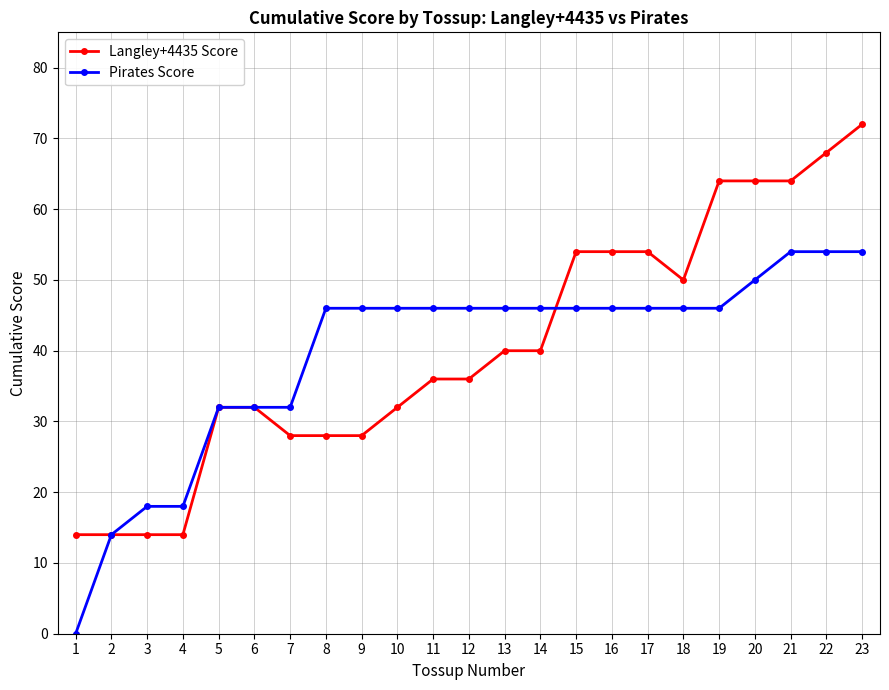

True or false: Pirates Score has a value of 46 at 15.

True